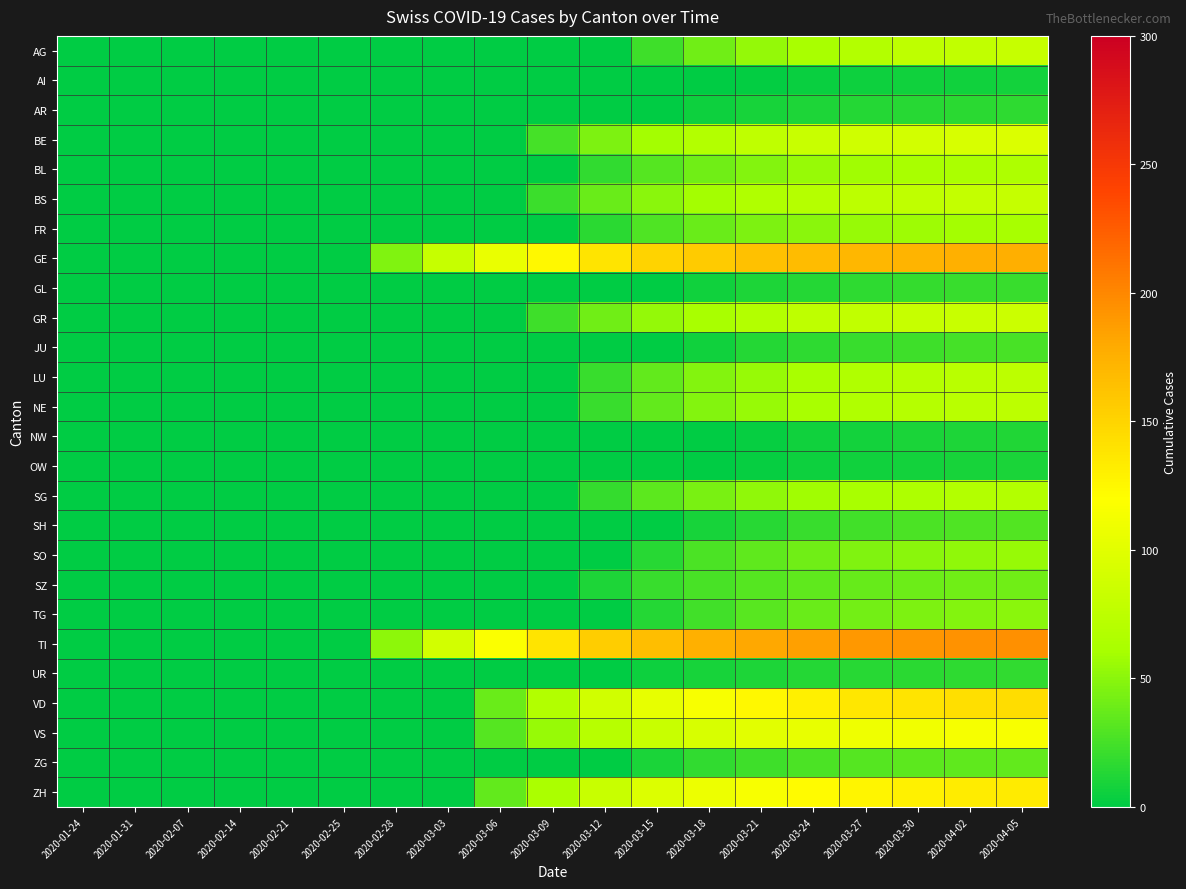

Between 2020-02-07 and 2020-03-24, which series saw the biggest shift?

TI